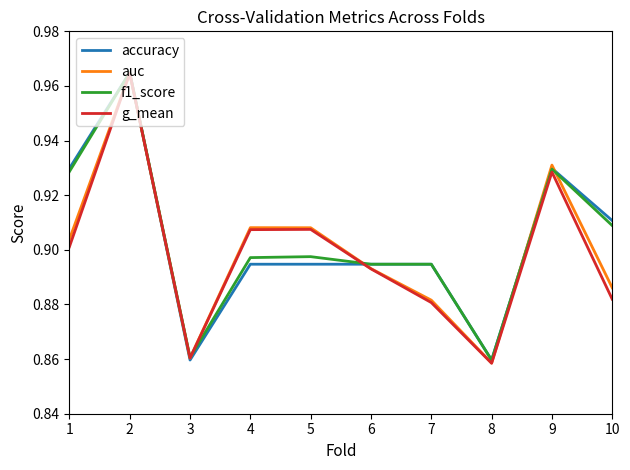

Is it true that f1_score equals 0.9 at 6?

True